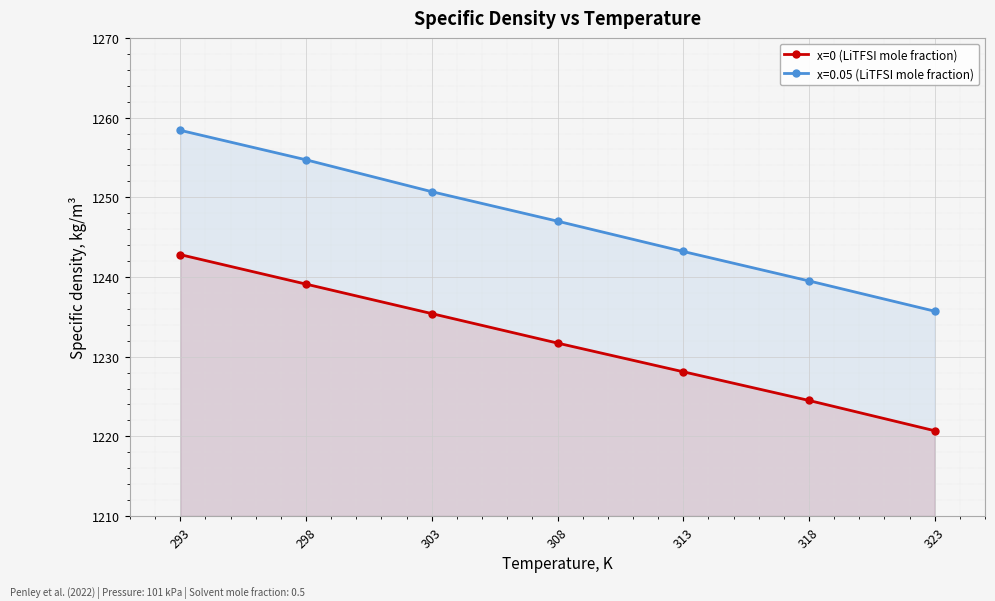

True or false: there are more than 0 points higher than both neighbors.

False